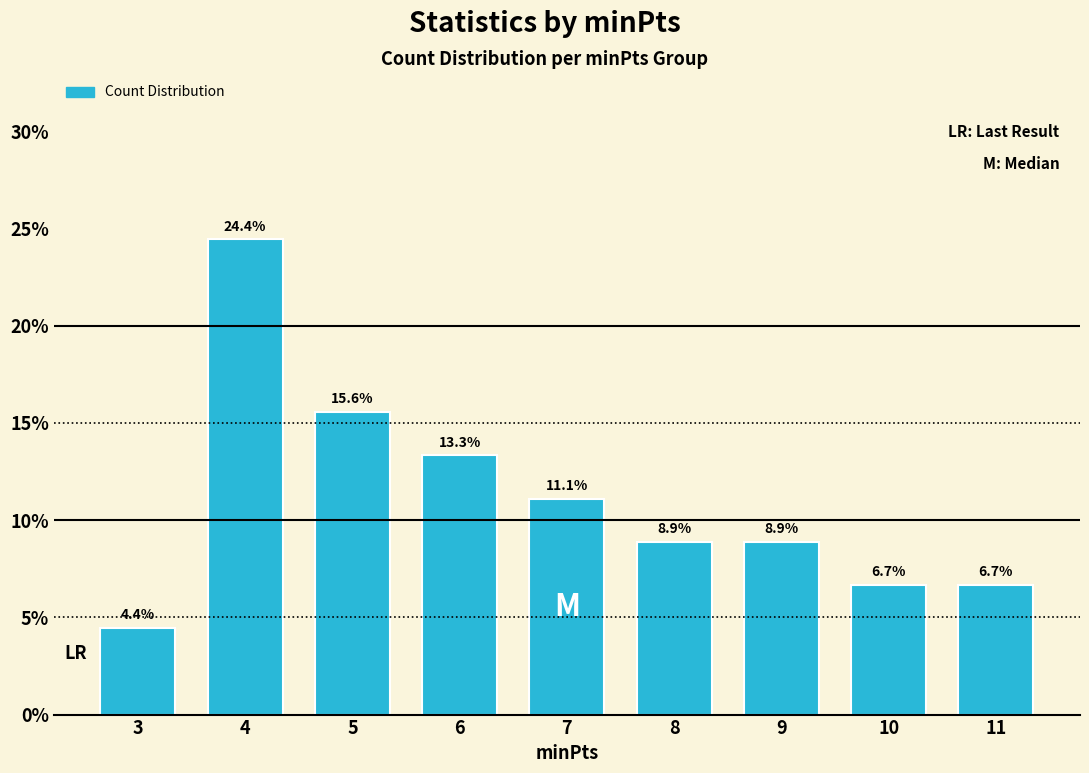

Reading left to right, what are all the values shown in this chart?

3=4.4	4=24.4	5=15.6	6=13.3	7=11.1	8=8.9	9=8.9	10=6.7	11=6.7